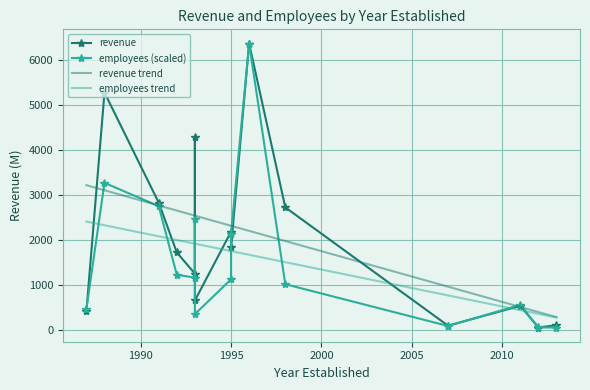

What is the value of the employees point at the 14th from the left?

46.9